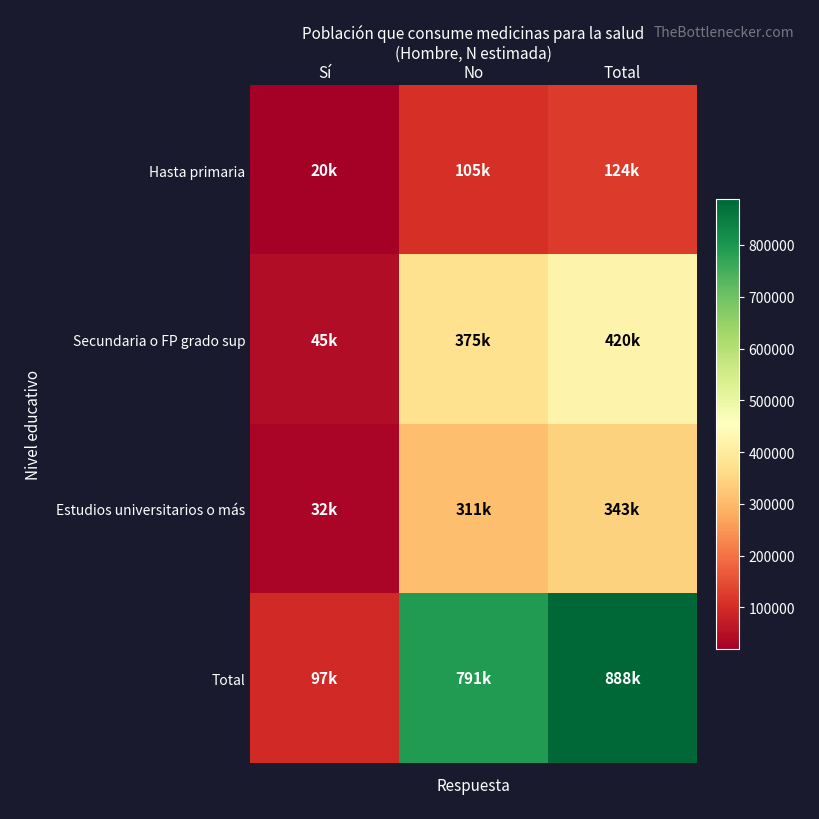

What is the spread (max minus min) of values at No?

686178